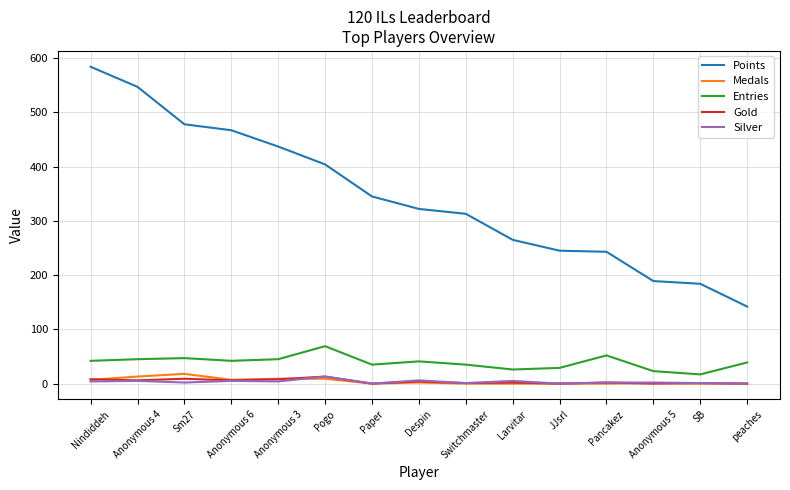

True or false: Medals and Points intersect in this chart.

False